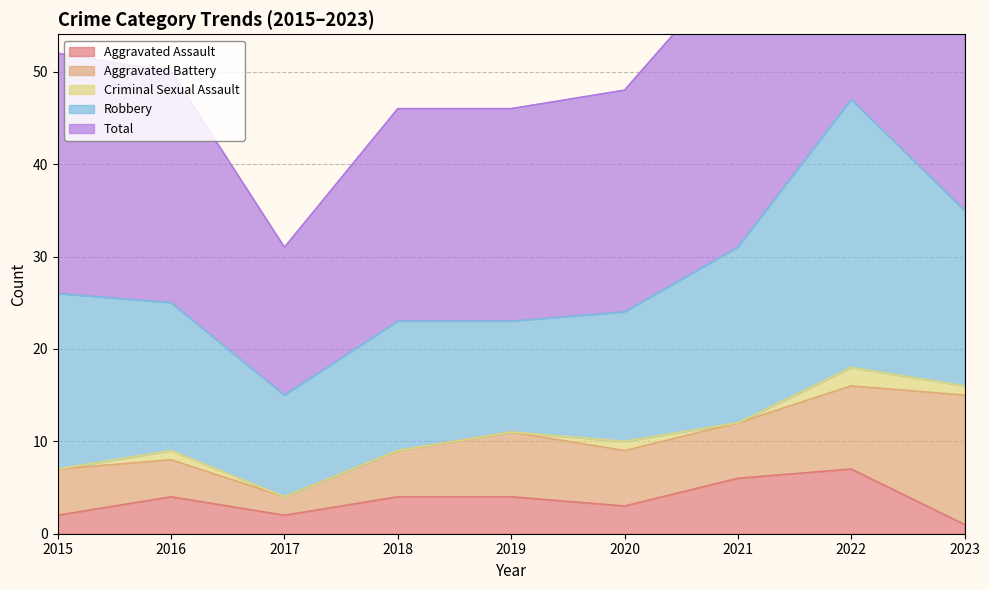

What is the value of the Aggravated Assault point at the 2nd from the left?

4